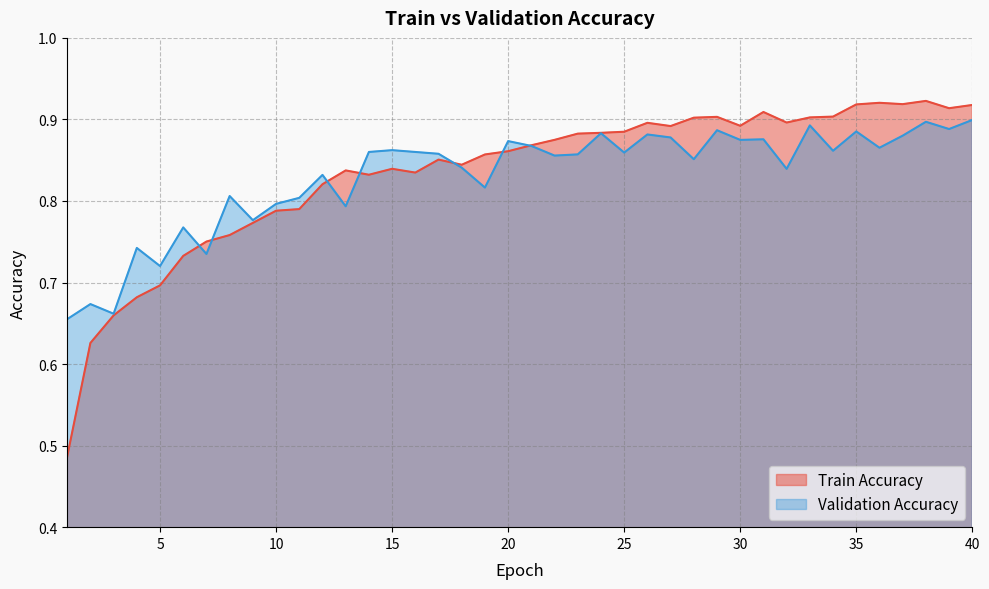

Where is Train Accuracy nearest to the value 0?

1